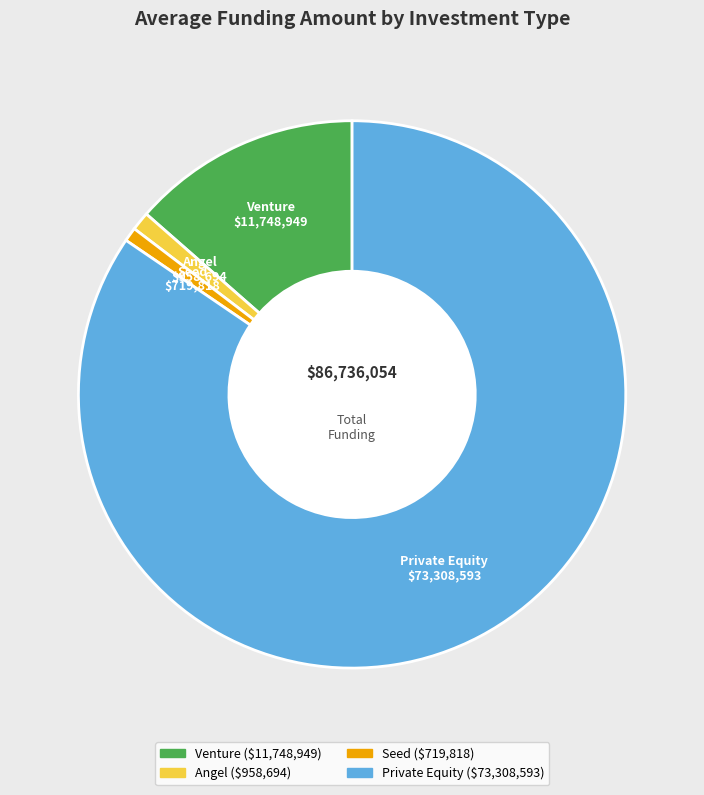

Approximately how many times larger is the value at Seed compared to Angel?

0.8